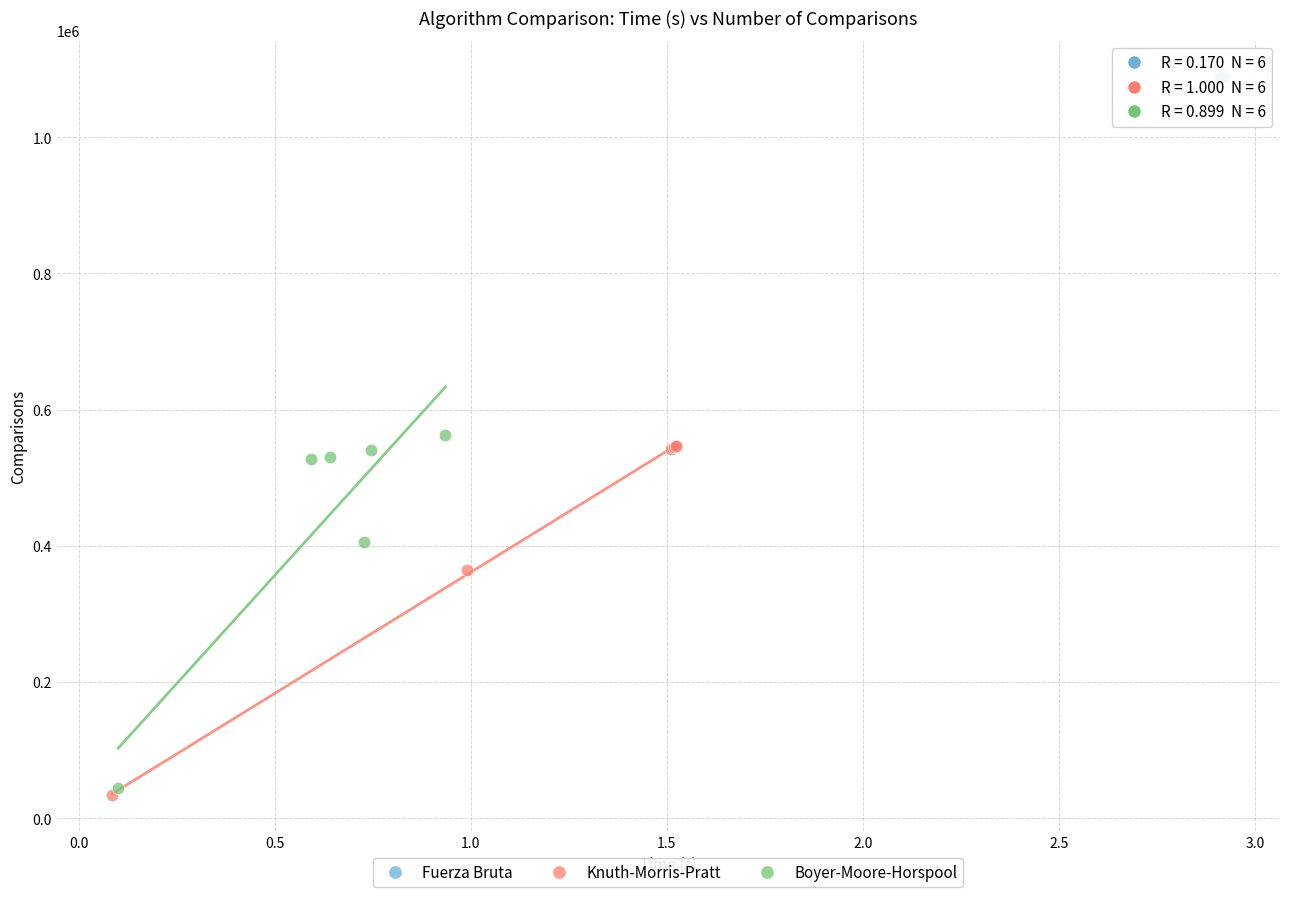

Which series contains the highest Y value?

Fuerza Bruta